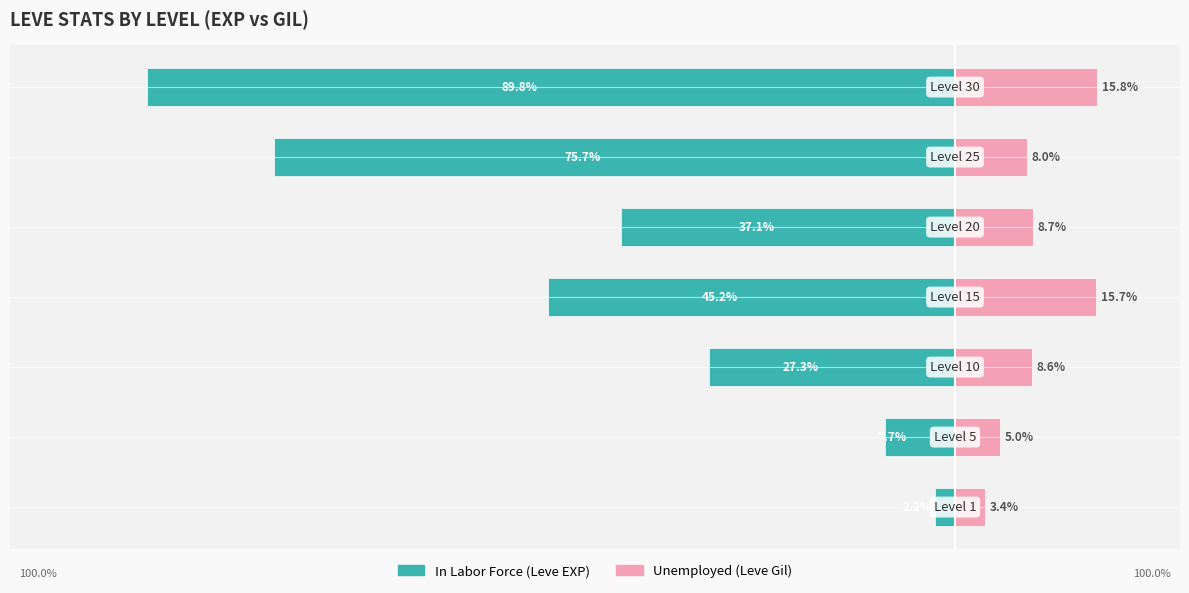

Does the chart contain stacked bars?

No